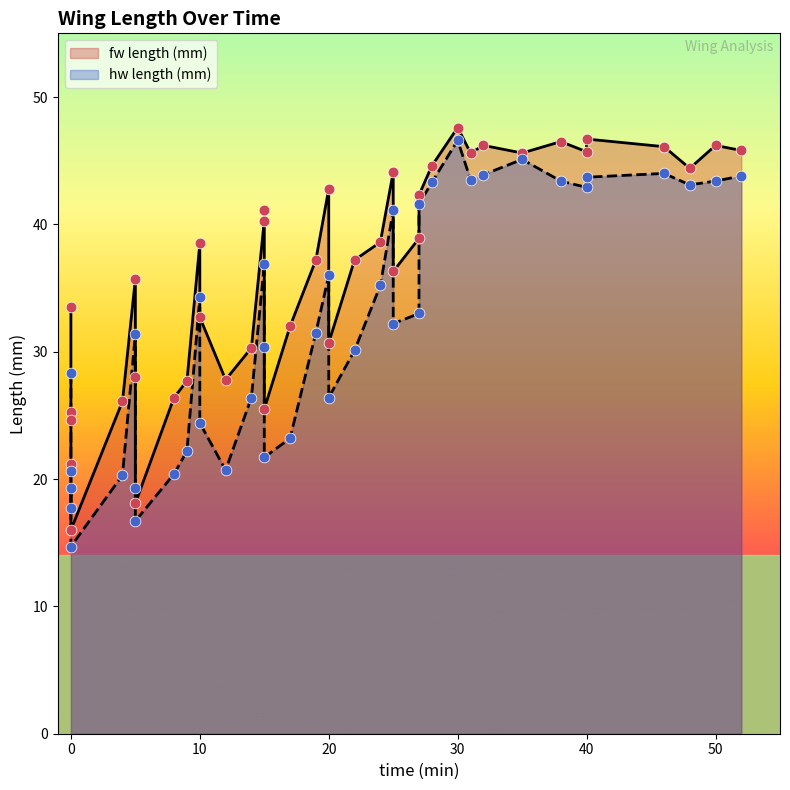

Which series has the largest total across all categories?

fw length (mm)